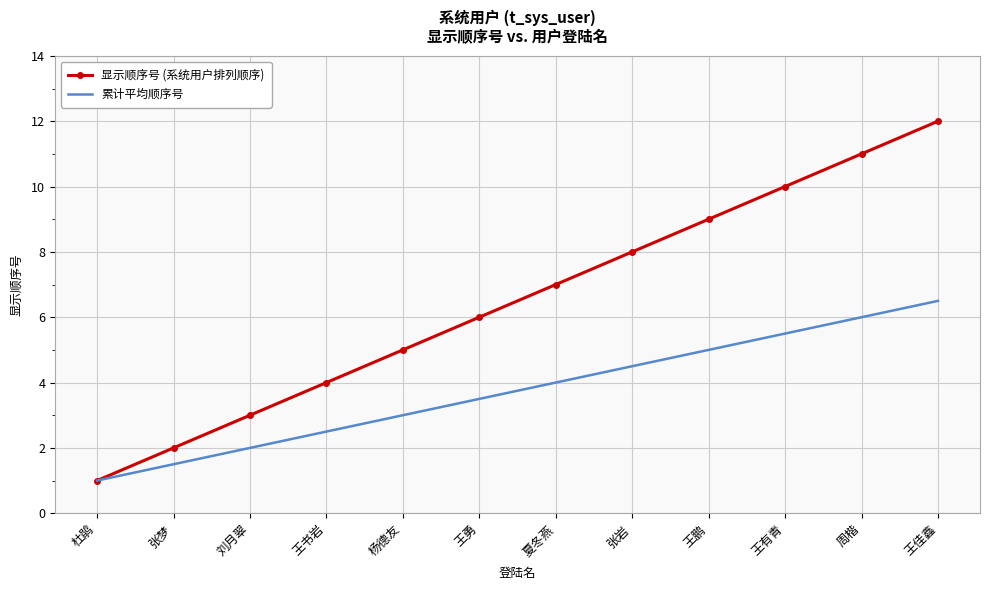

What is the approximate value of 显示顺序号 (系统用户排列顺序) at 王佳鑫?

12.0